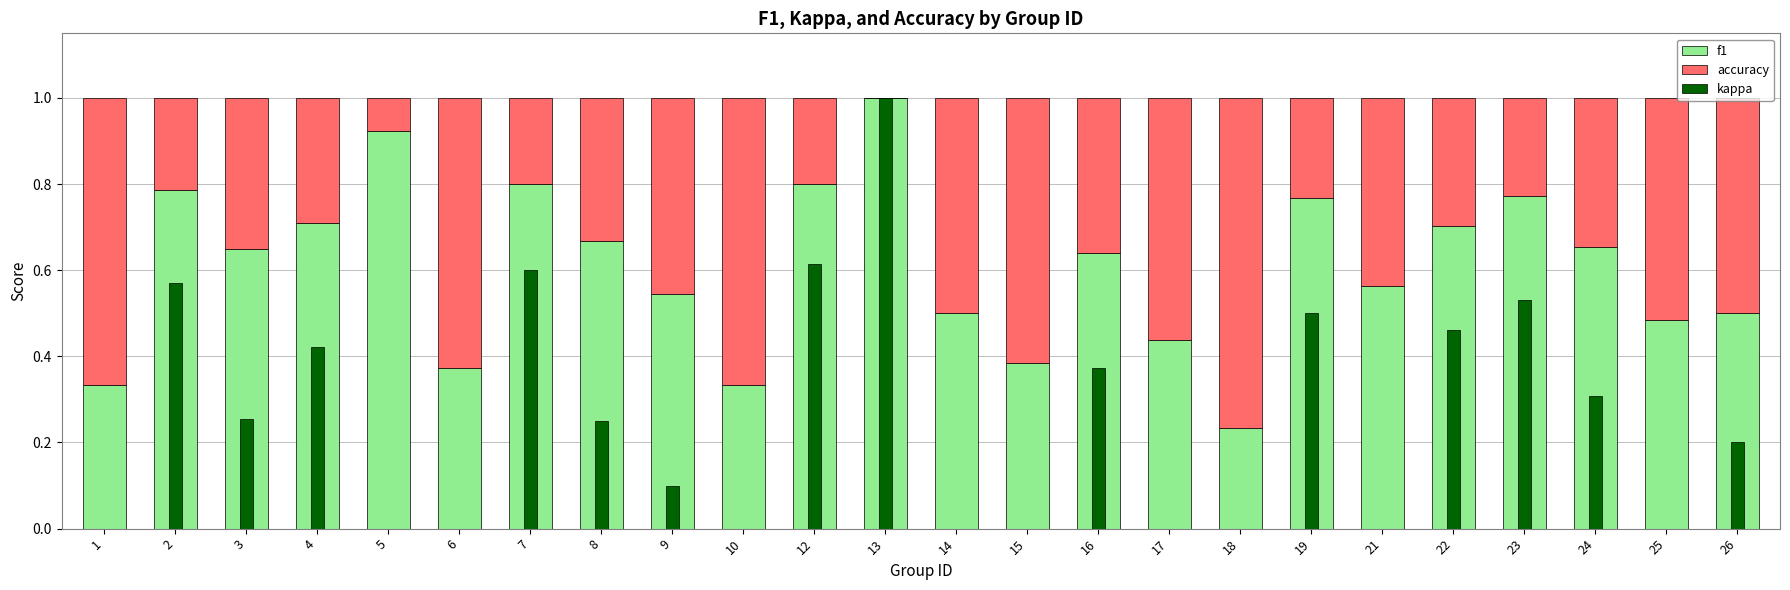

What is the total value across all series at 22?

1.5